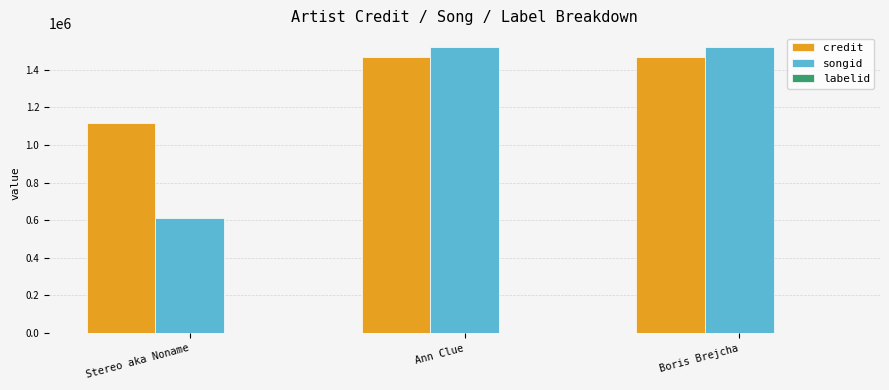

Which series has the largest total across all categories?

credit